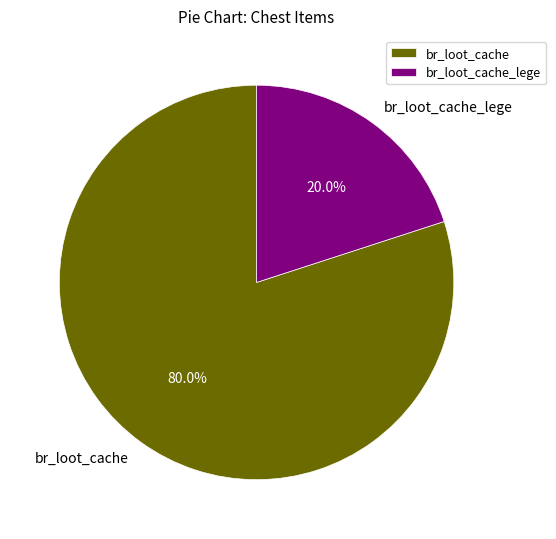

To the nearest percent, what is the combined percentage of br_loot_cache and br_loot_cache_lege?

100%